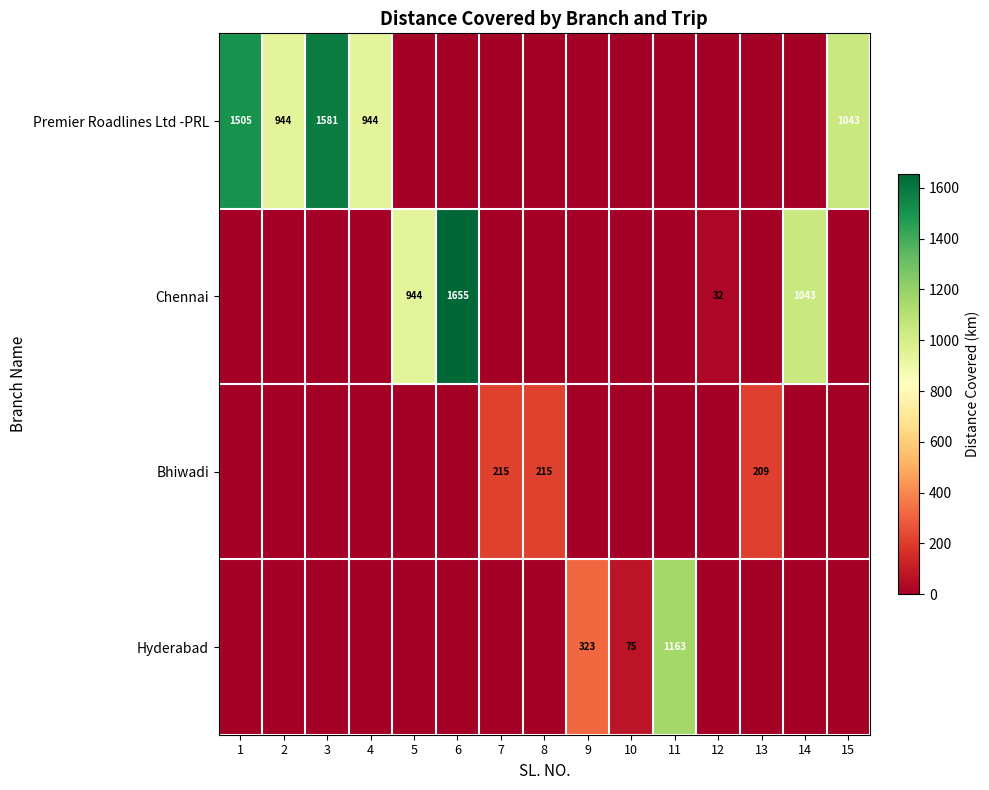

At which category is the sum across all series the highest?

6